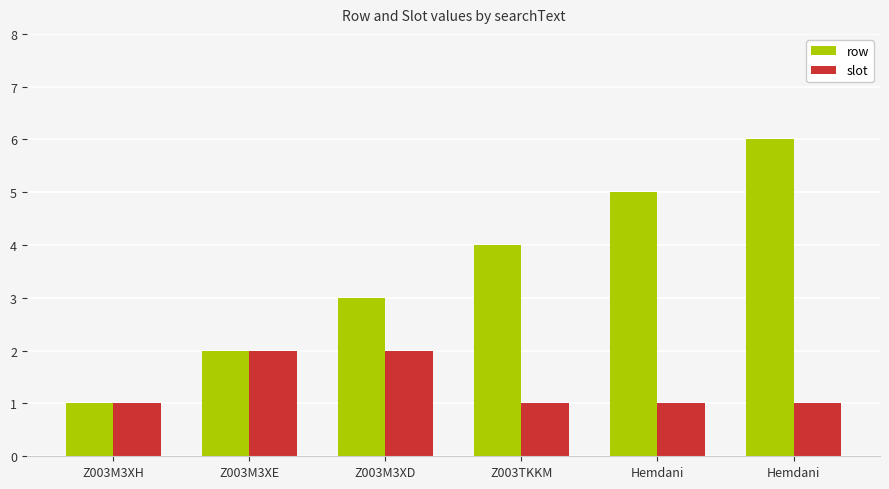

How many groups of bars are there?

6